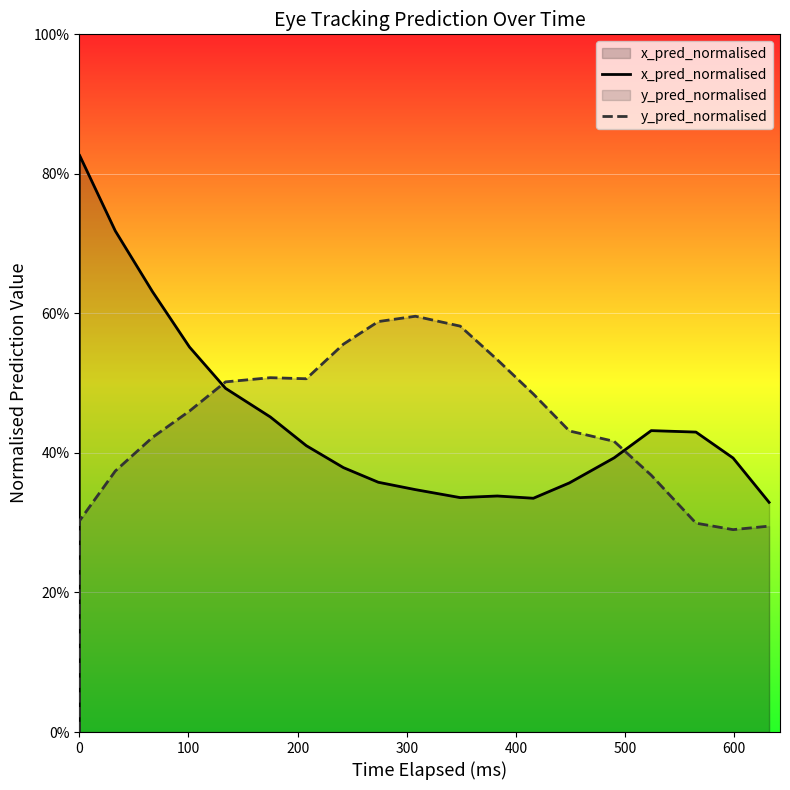

Rank the series by their maximum value, from highest to lowest.

x_pred_normalised, y_pred_normalised